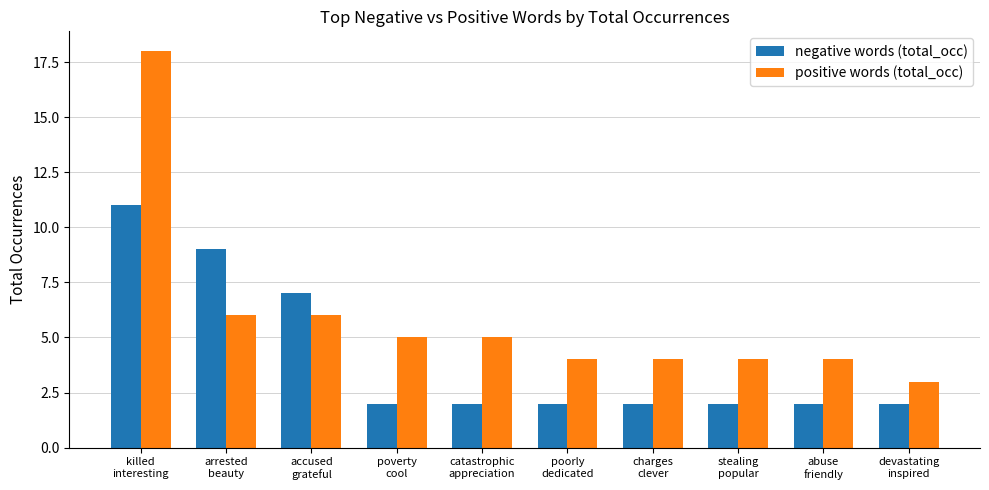

What position from the left is killed
interesting?

1